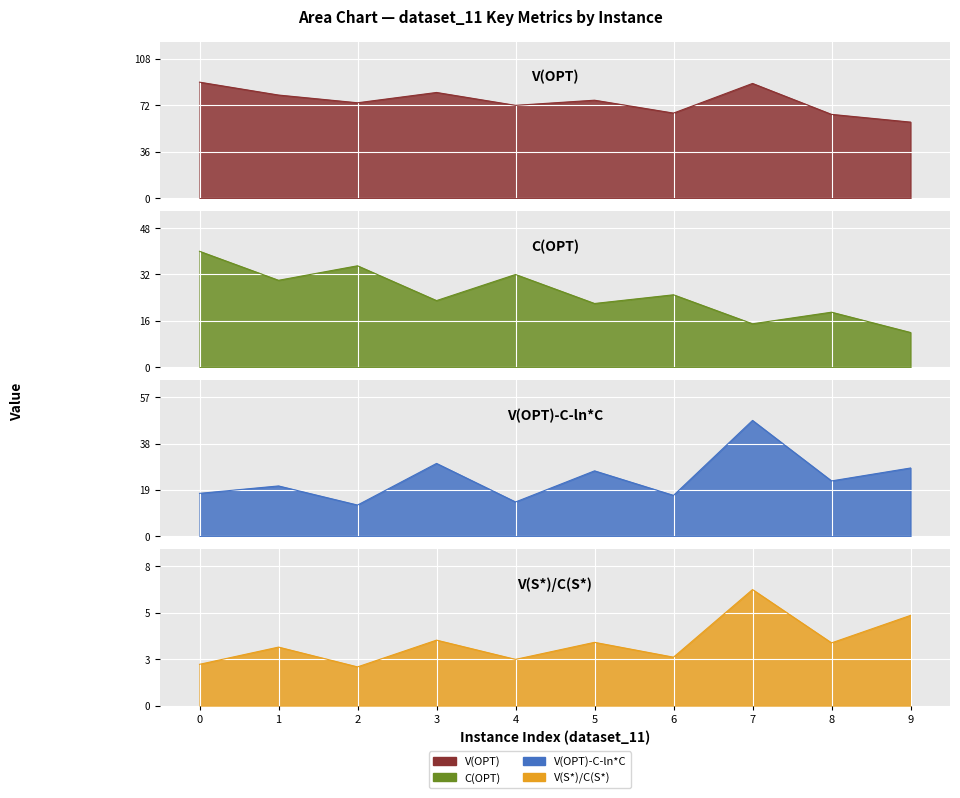

What is the sum of the V(OPT)-C(OPT)-ln(V(OPT)/C(OPT))*C(OPT) values at 3 and 9?

57.7